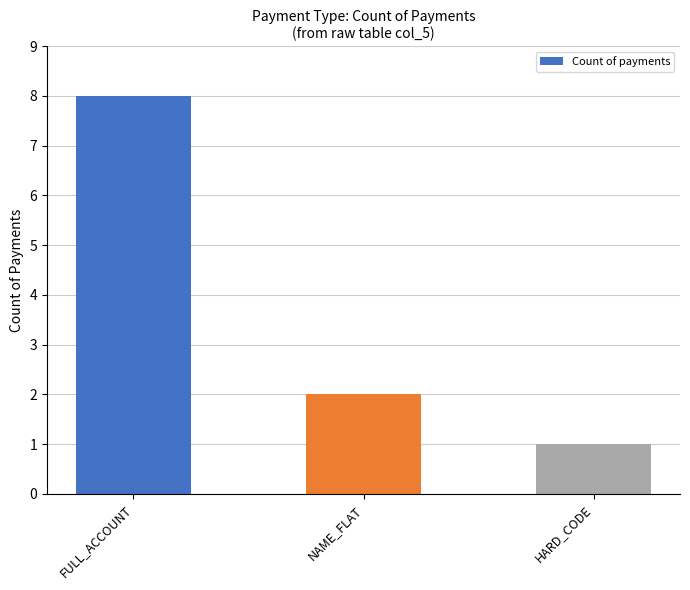

What is the minimum value shown in the chart?

1